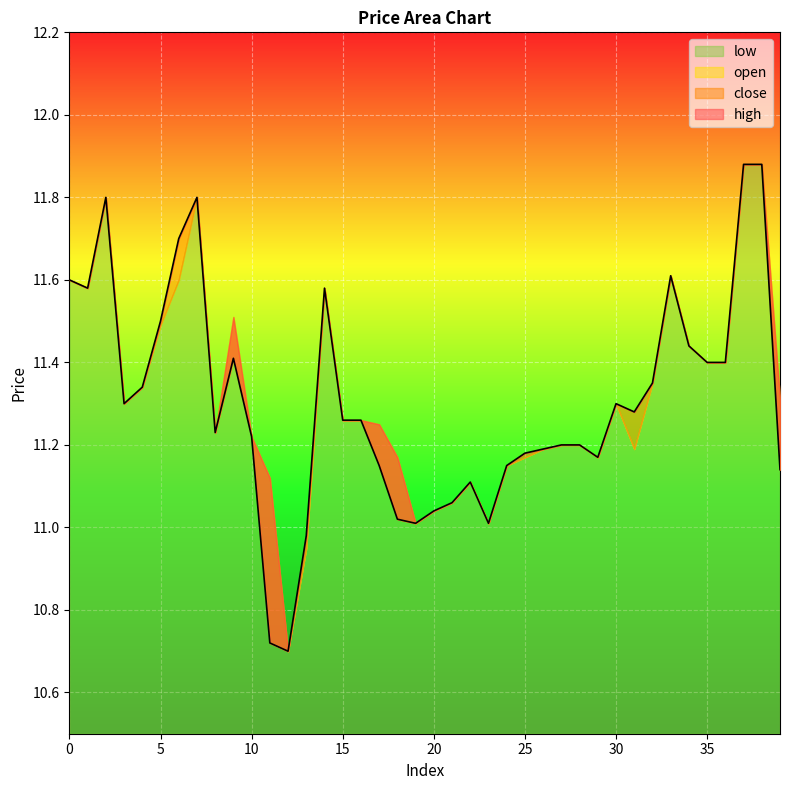

At how many categories does at least one series exceed 11?

38